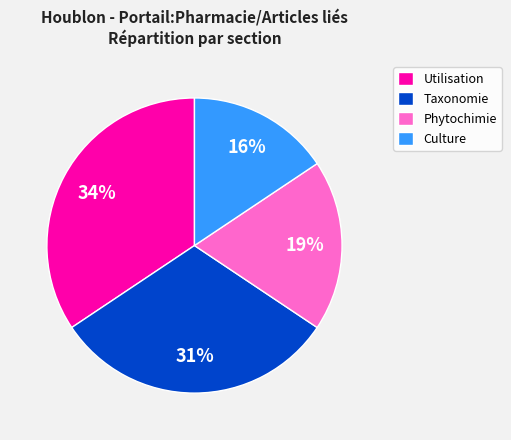

Count the number of slices in the pie.

4